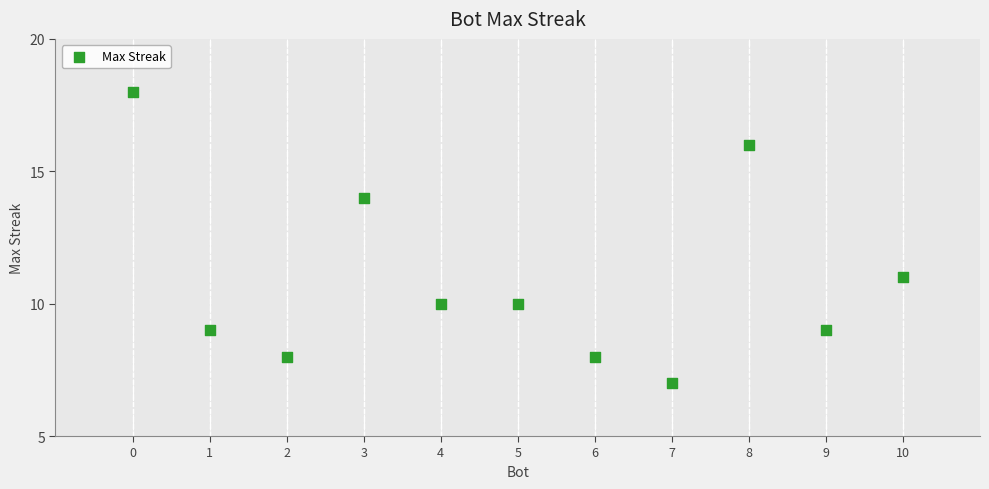

What is the average Y value?

11